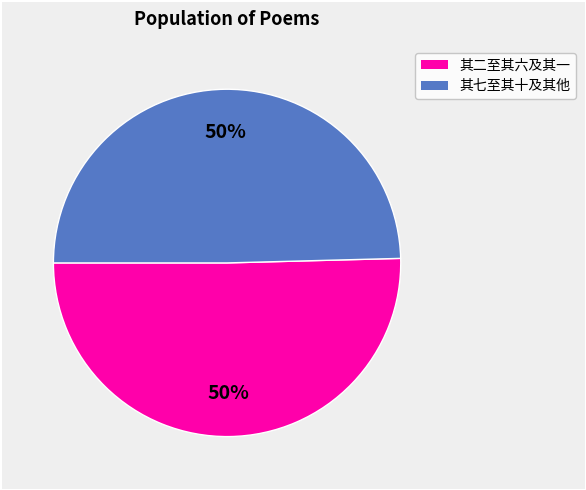

How many segments does this pie chart have?

2